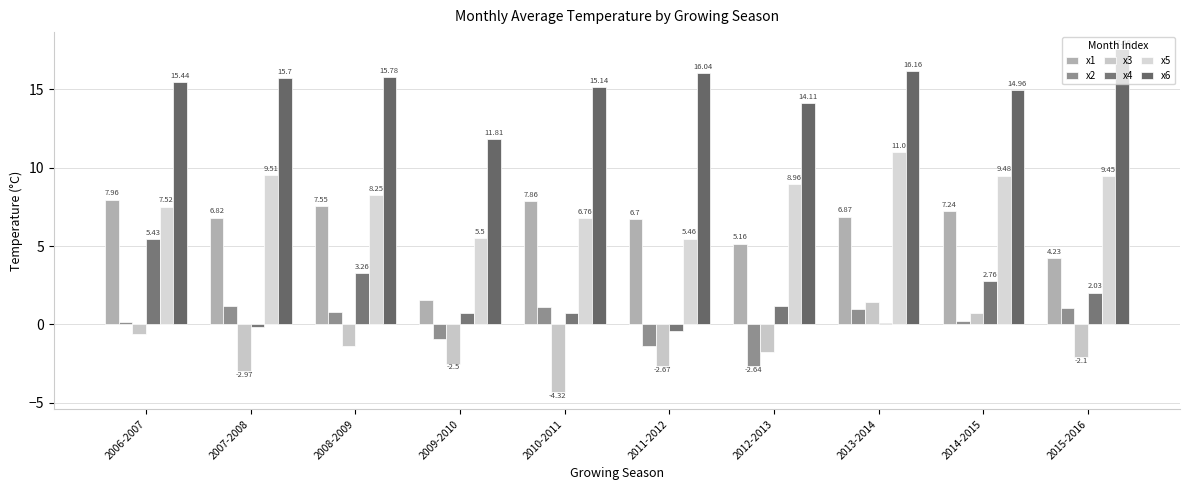

How many positive values does the x4 series have?

8